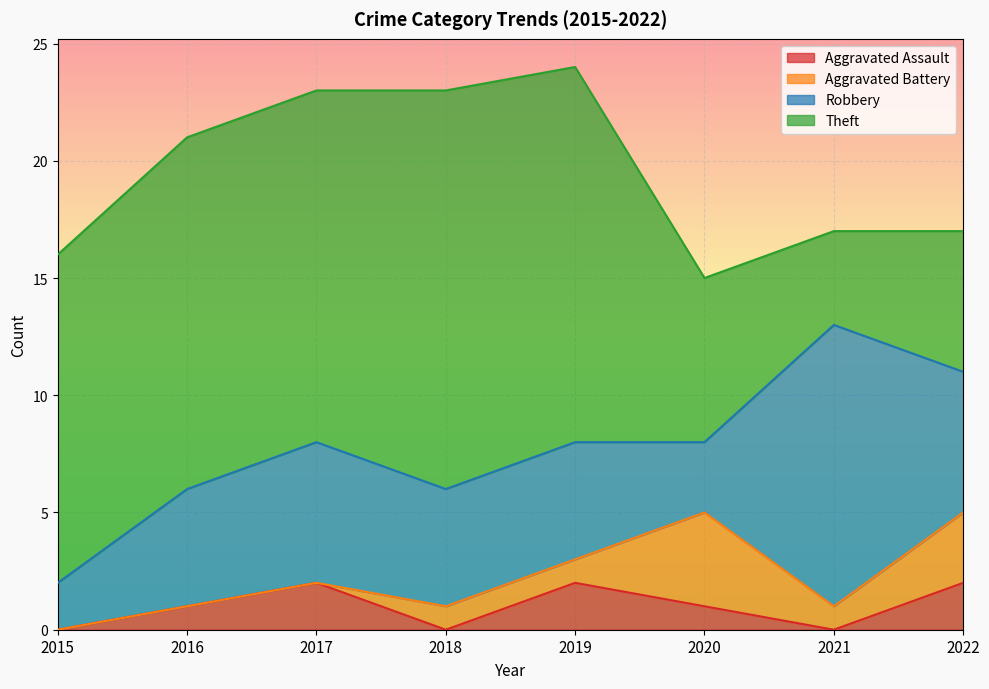

True or false: Aggravated Assault has a value of 1 at 2022.

False